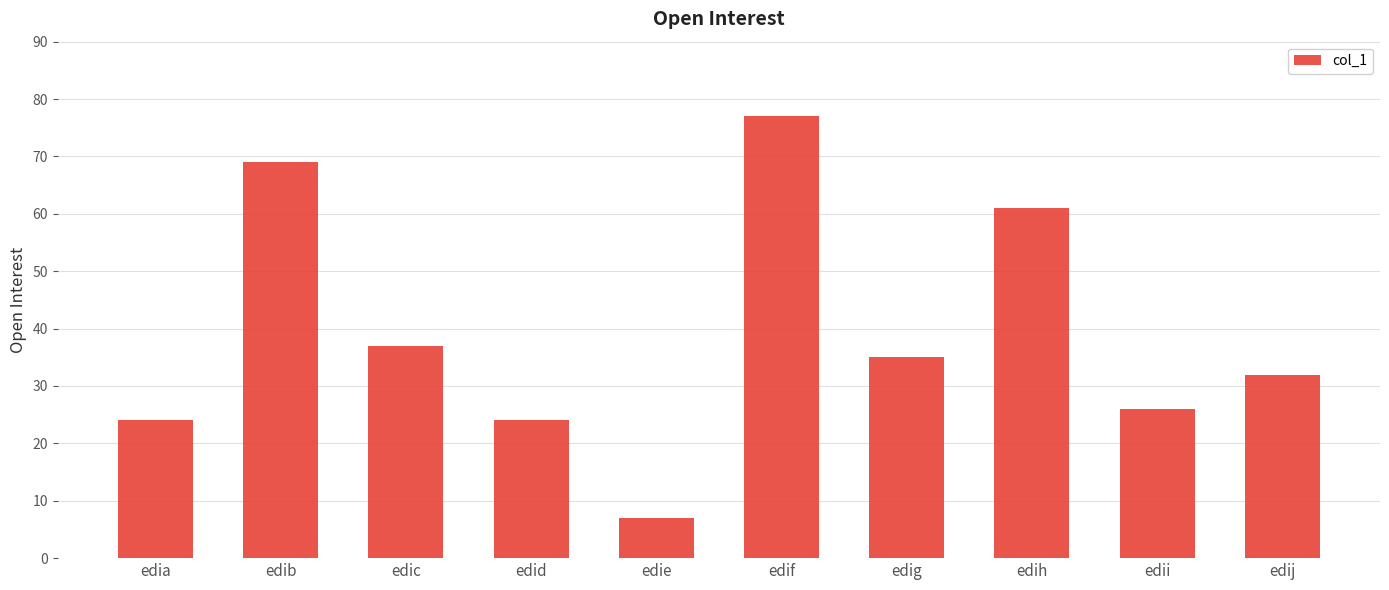

What is the difference between the maximum and second lowest values?

53